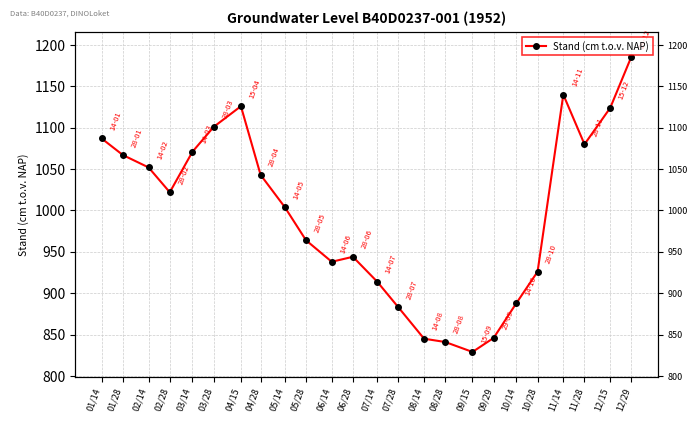

Reading left to right, list all the values displayed in this chart.

01/14=1087	01/28=1067	02/14=1052	02/28=1022	03/14=1071	03/28=1101	04/15=1126	04/28=1043	05/14=1004	05/28=964	06/14=938	06/28=944	07/14=914	07/28=883	08/14=845	08/28=841	09/15=829	09/29=846	10/14=888	10/28=926	11/14=1140	11/28=1080	12/15=1124	12/29=1186